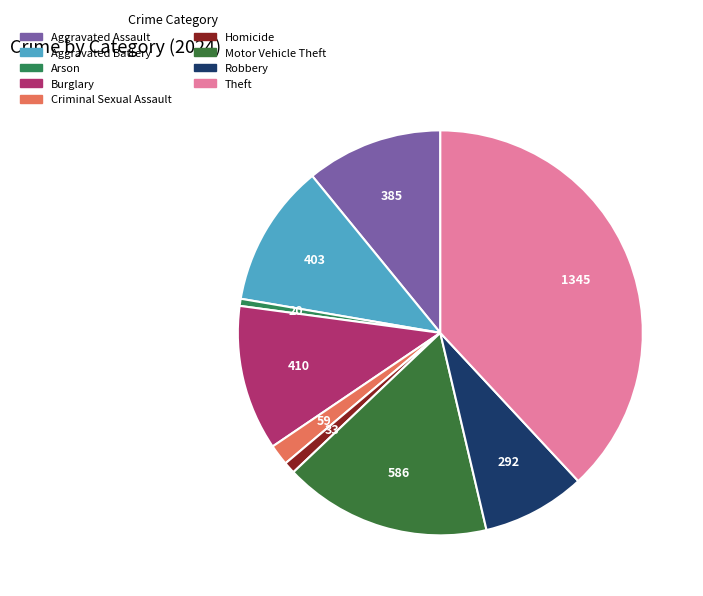

Which category has the biggest portion of the pie?

Theft